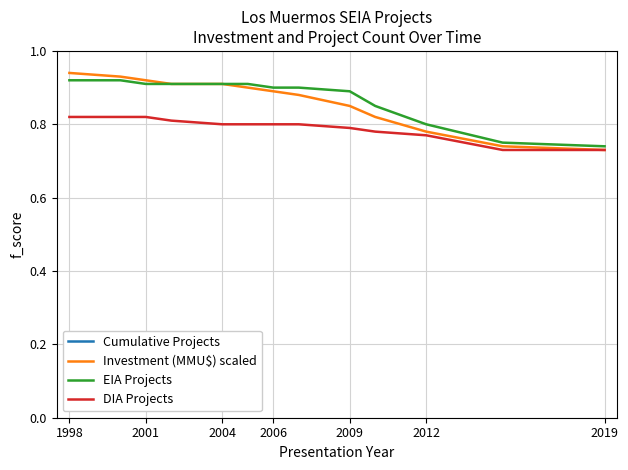

True or false: EIA Projects and Investment (MMU$) scaled cross at least once.

False